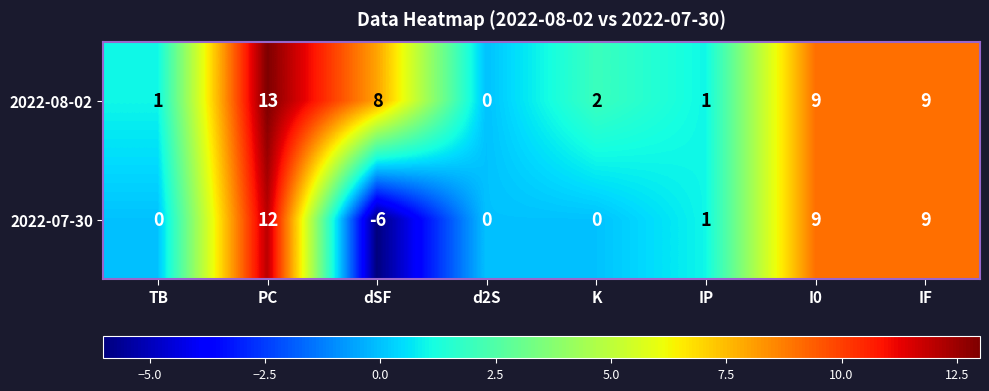

List the series in order of their overall mean, highest first.

2022-08-02, 2022-07-30